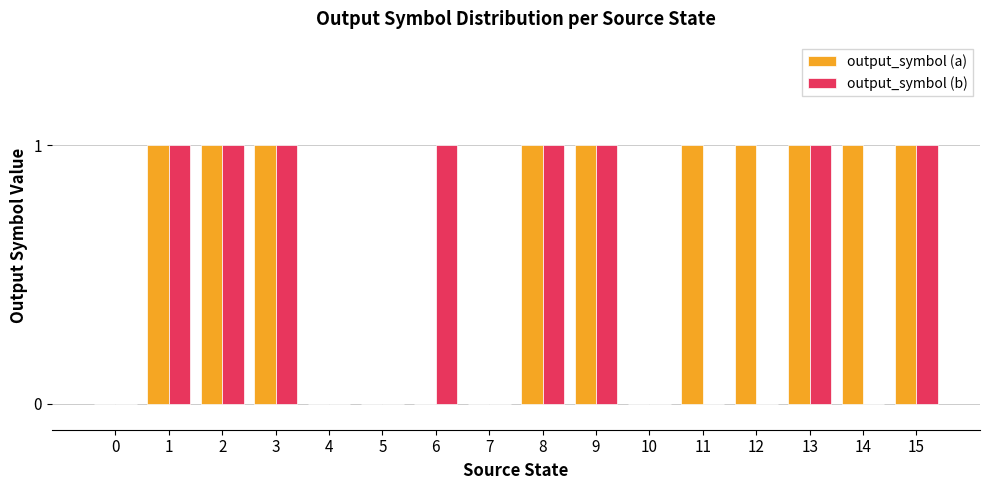

Count the number of categories in the chart.

16